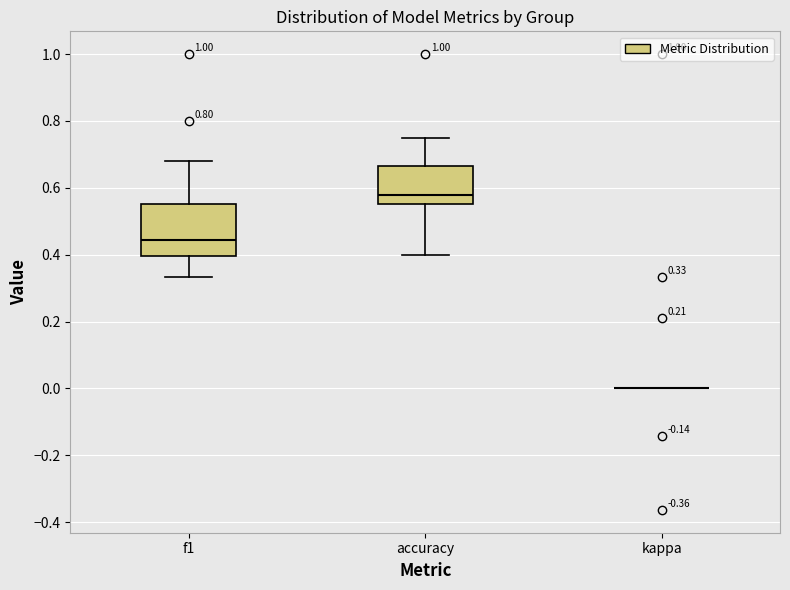

Which box is the tallest, from its lower edge to its upper edge?

f1